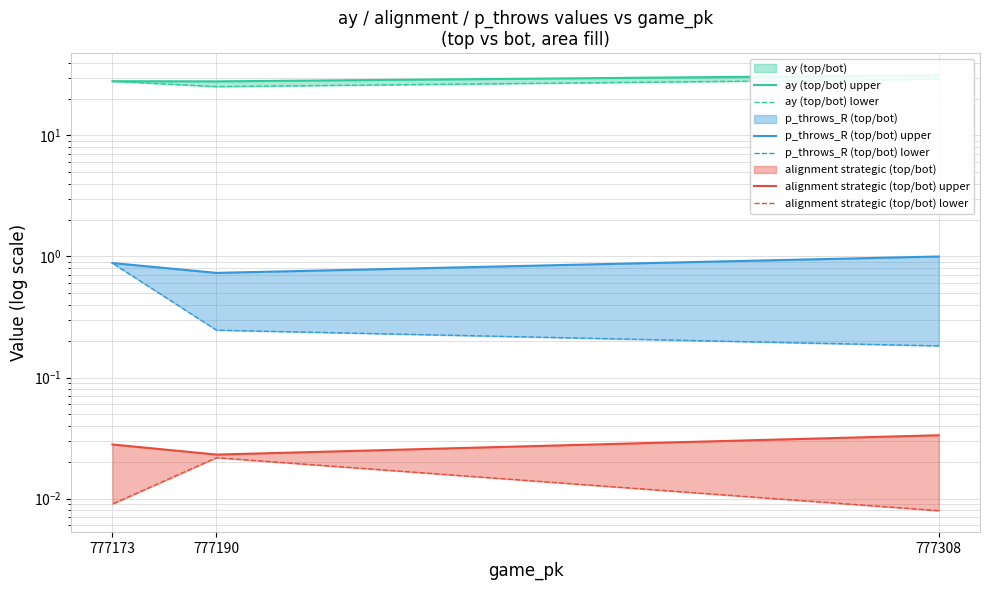

Rank the series by their maximum value, from highest to lowest.

ay (top/bot) upper, ay (top/bot) lower, p_throws_R (top/bot) upper, p_throws_R (top/bot) lower, alignment strategic (top/bot) upper, alignment strategic (top/bot) lower